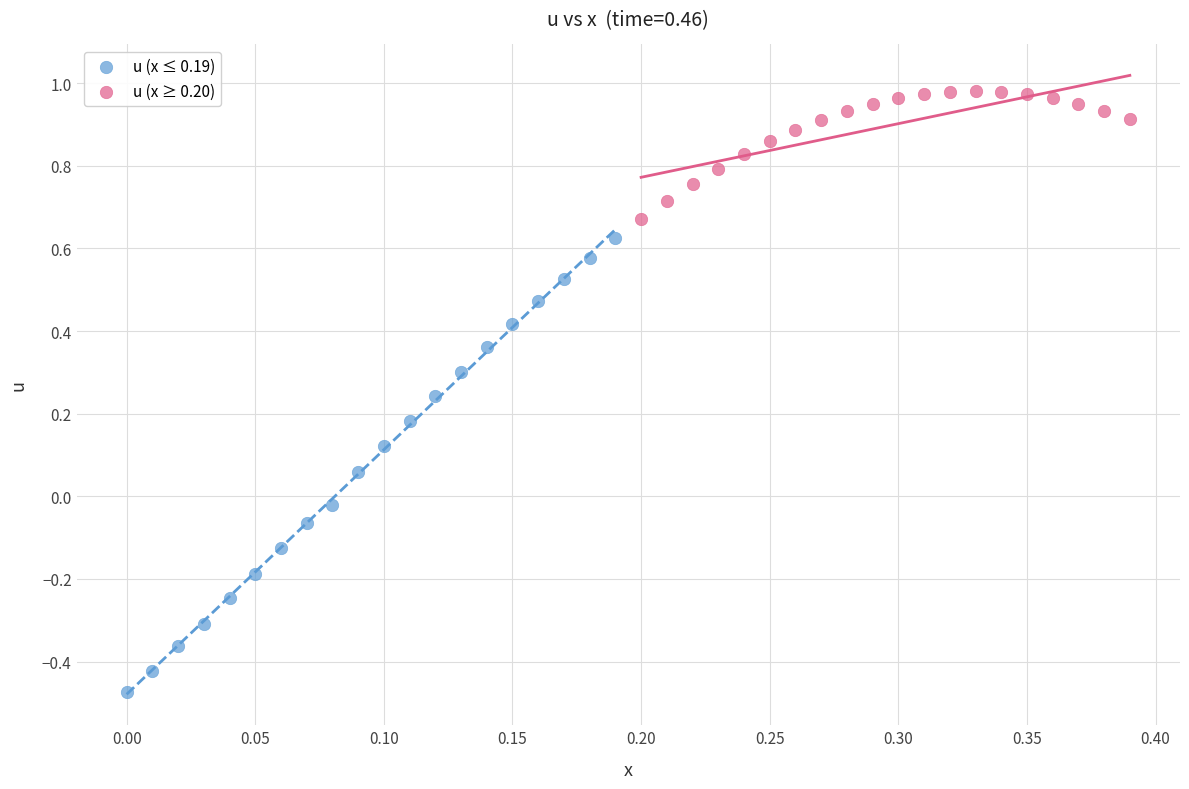

Which series contains the lowest Y value?

u (x ≤ 0.19)